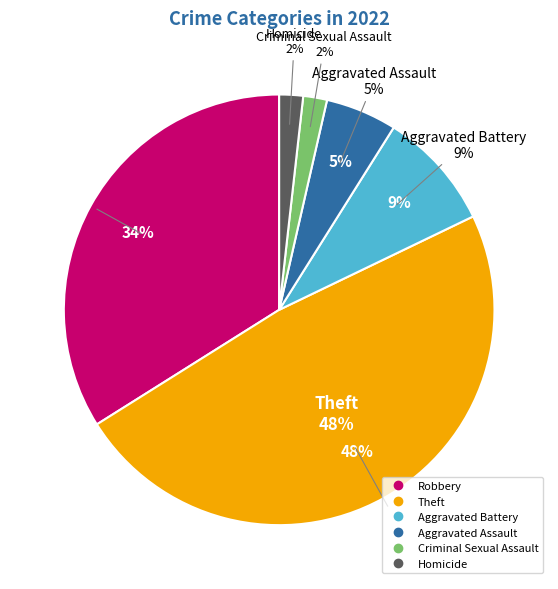

Rank the categories by value from lowest to highest.

Criminal Sexual Assault, Homicide, Aggravated Assault, Aggravated Battery, Robbery, Theft